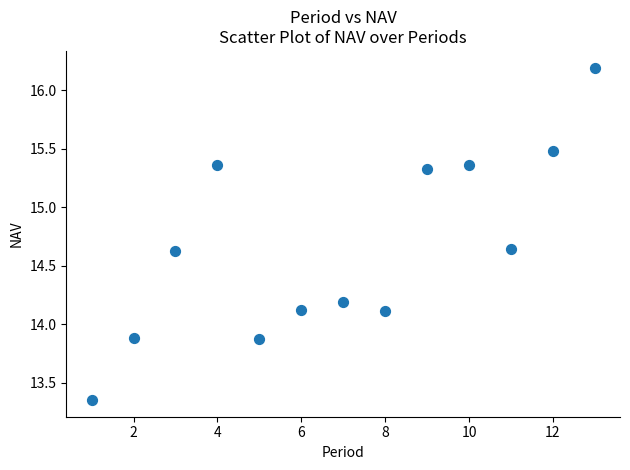

What is the range of Y values (max minus min)?

2.8